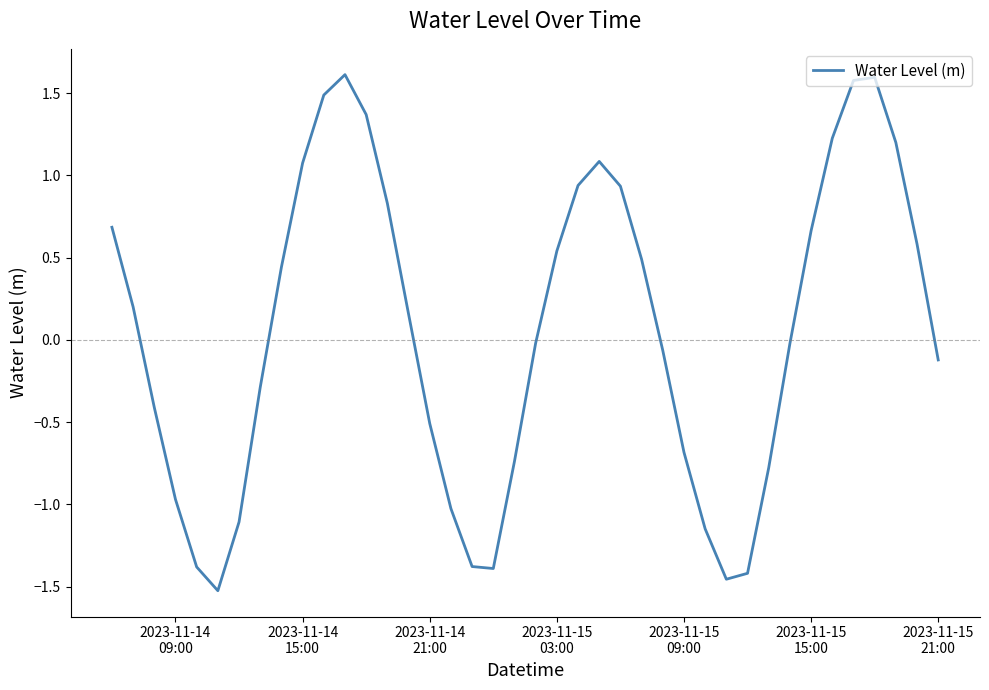

What is the greatest value displayed?

1.6